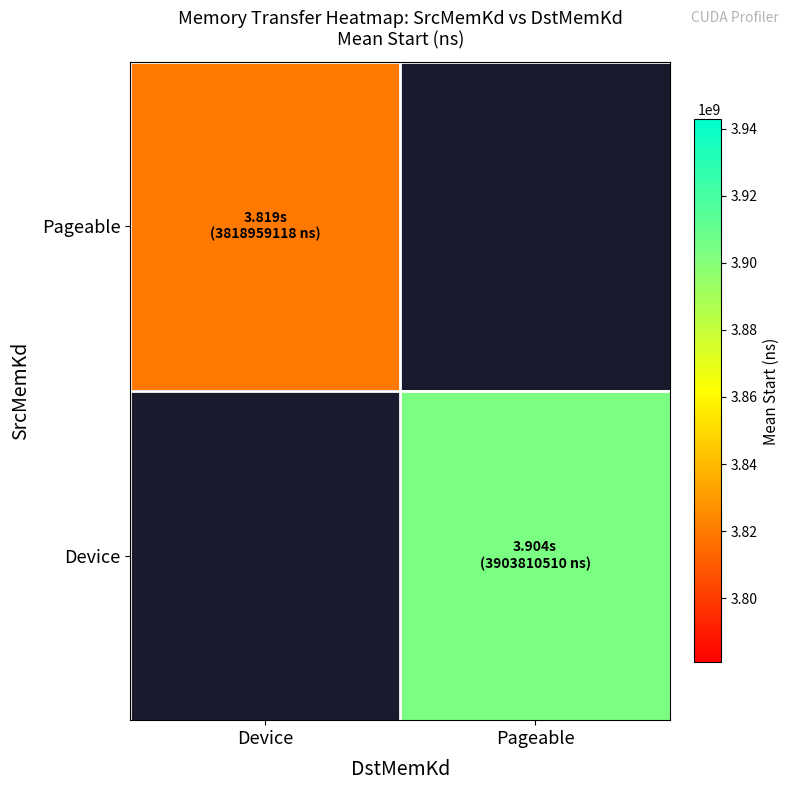

What is the minimum value shown in the chart?

3818959118.2